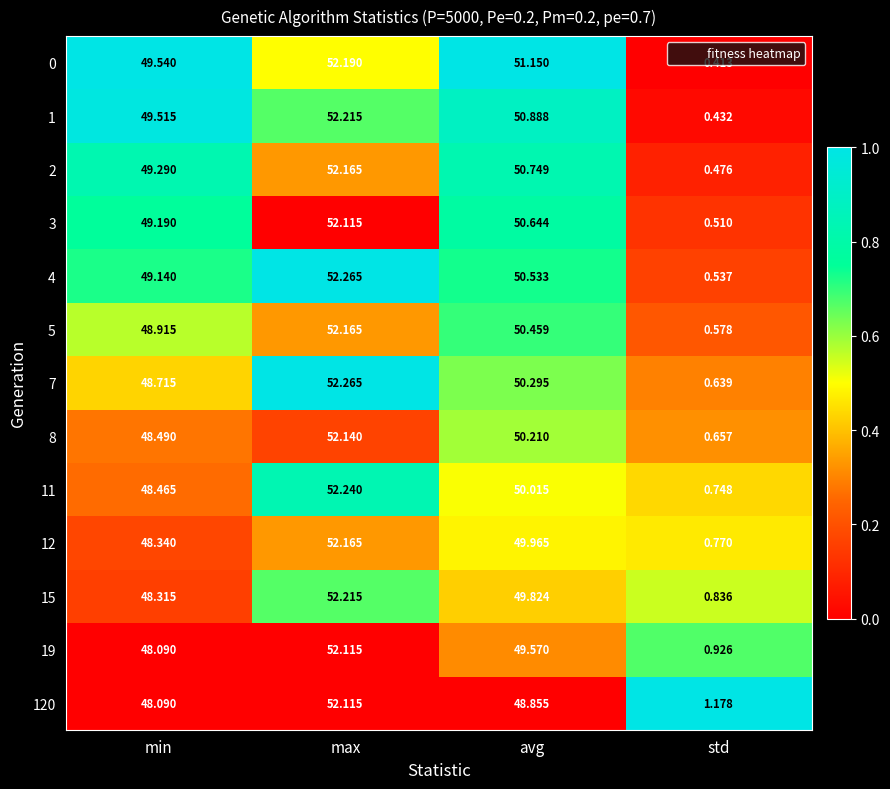

At how many categories does at least one series exceed 0?

4